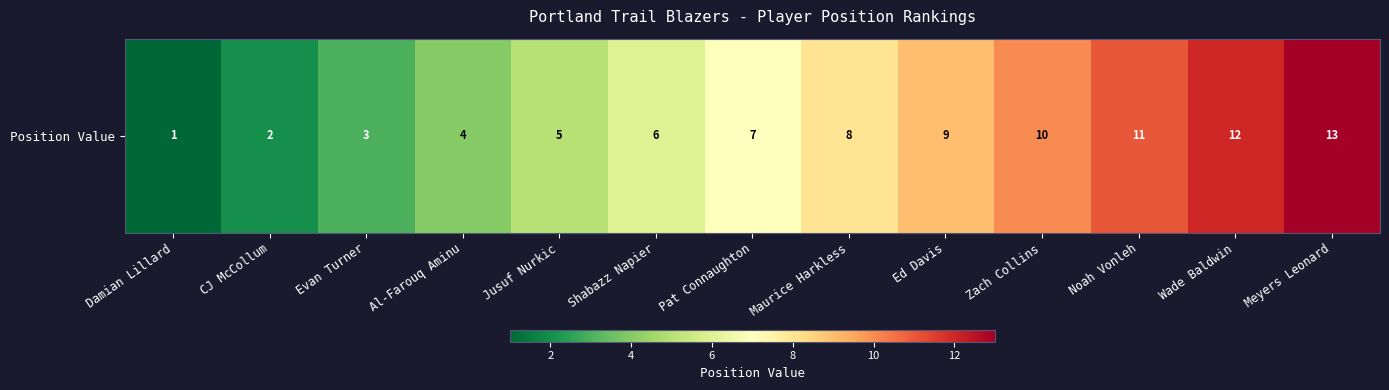

Which category has the highest value across all series?

Meyers Leonard